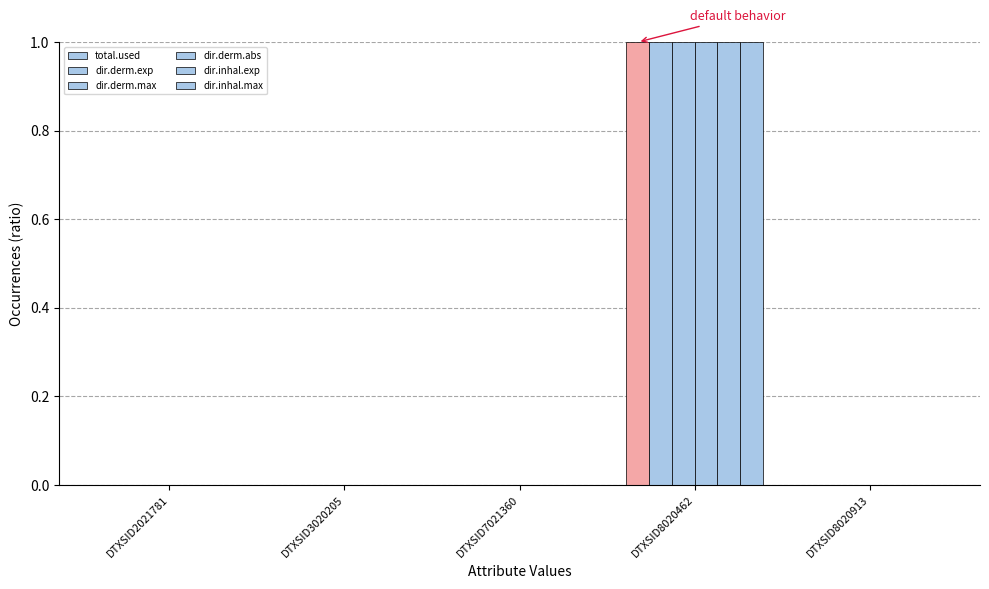

How many groups of bars are there?

5